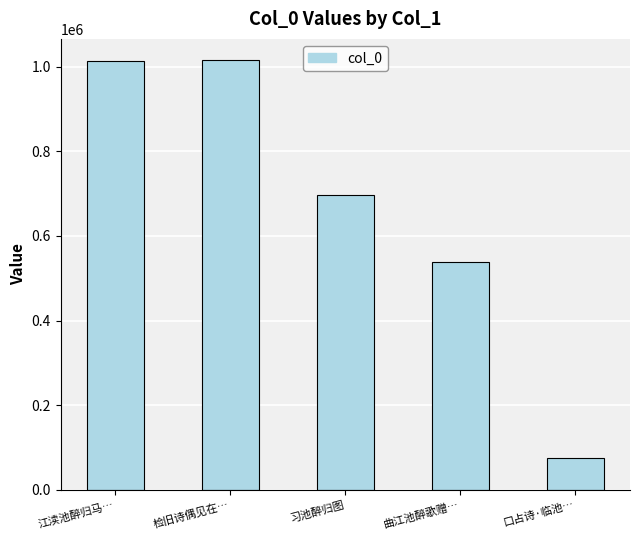

Are the bars grouped side by side (vs. stacked)?

No